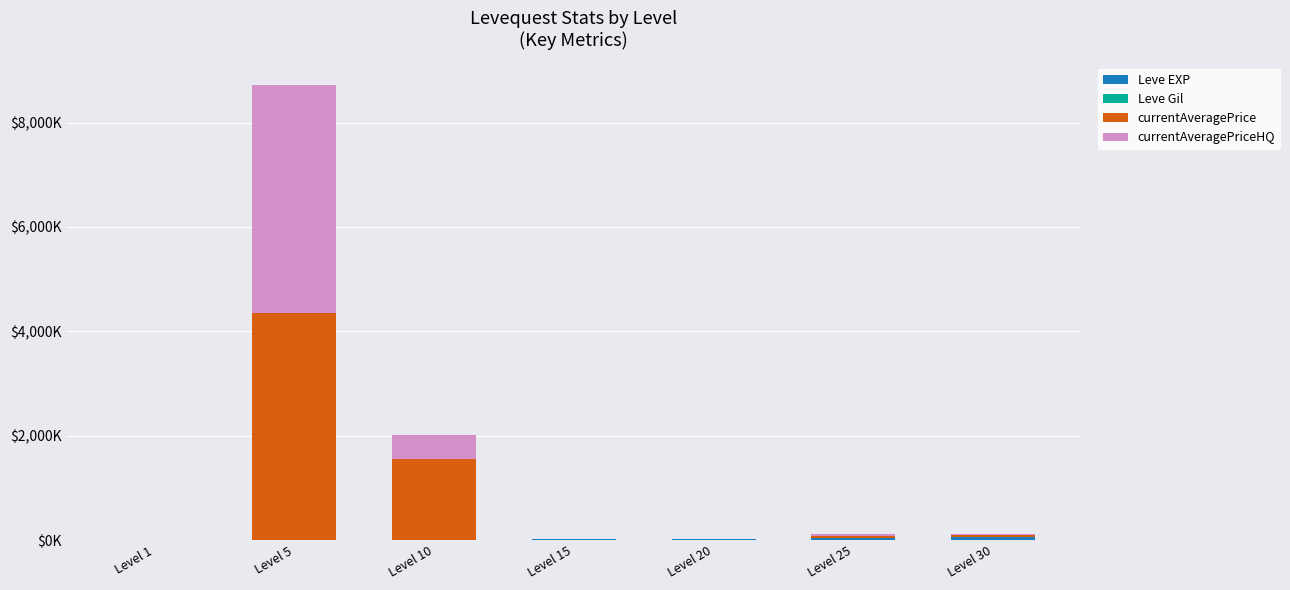

Does the chart contain stacked bars?

Yes